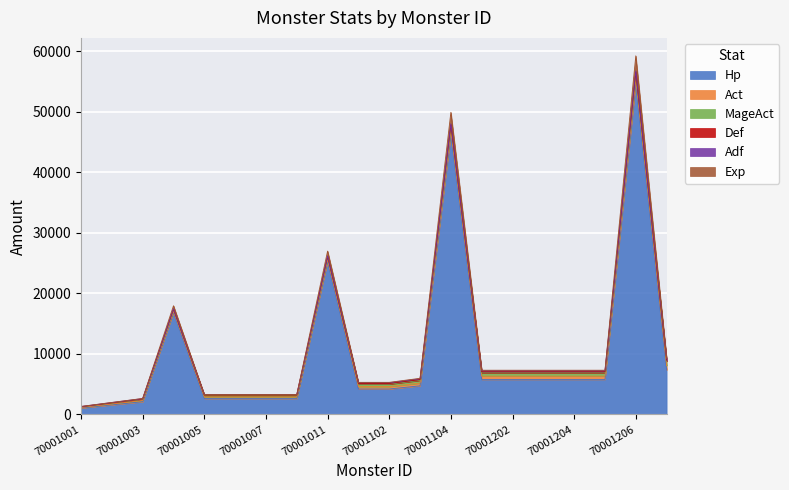

True or false: Act and MageAct intersect in this chart.

False